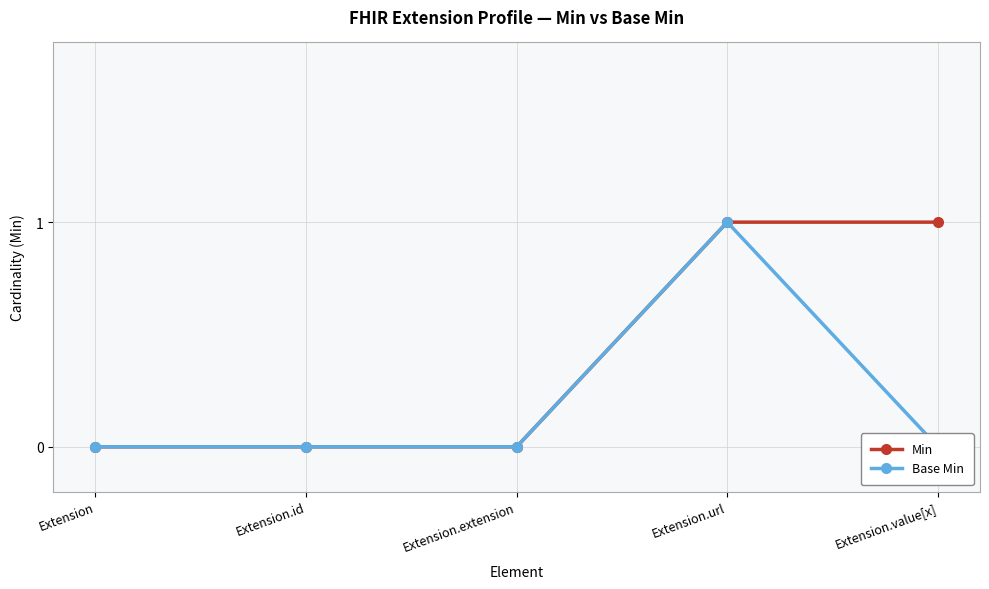

Reading left to right, list all the values displayed in this chart.

Min: Extension=0	Extension.id=0	Extension.extension=0	Extension.url=1	Extension.value[x]=1
Base Min: Extension=0	Extension.id=0	Extension.extension=0	Extension.url=1	Extension.value[x]=0